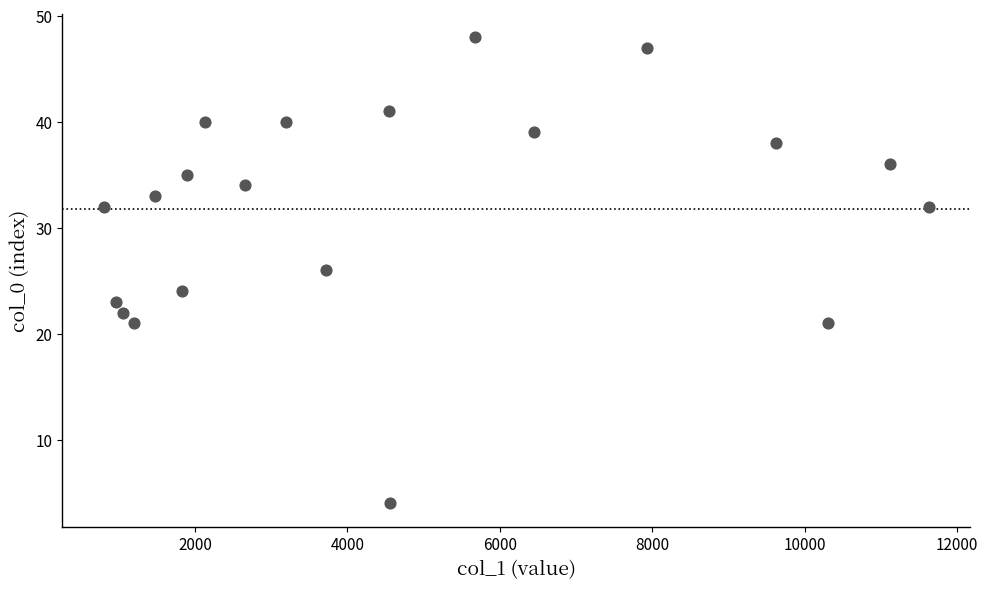

What is the range of X values (max minus min)?

10830